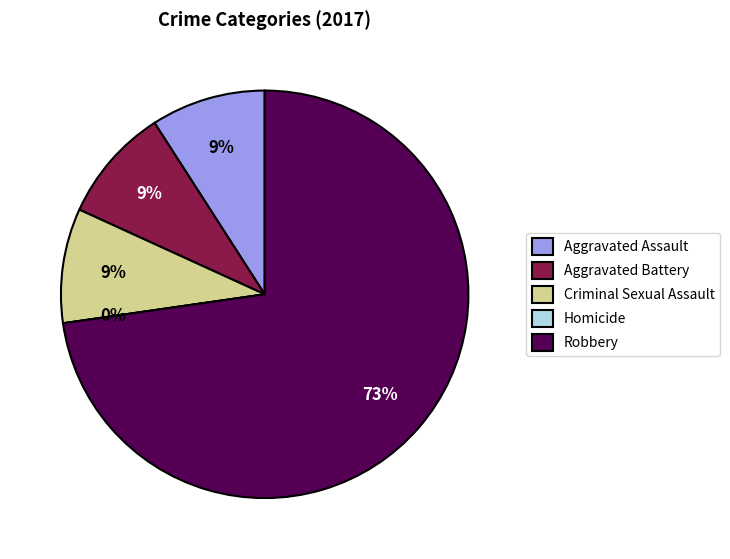

Which category has the smallest portion of the pie?

Homicide